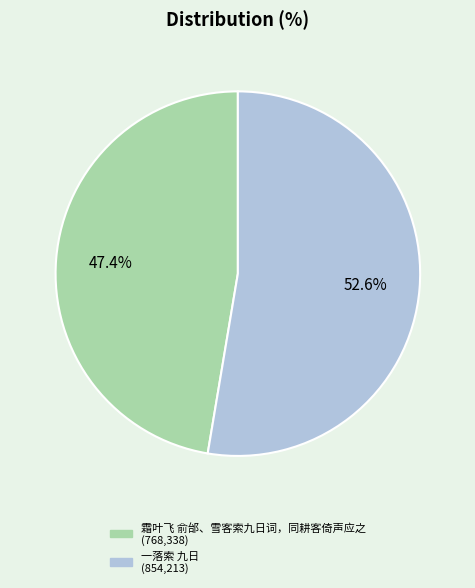

Between 霜叶飞 俞邰、雪客索九日词，同耕客倚声应之 and 一落索 九日, which is larger?

一落索 九日